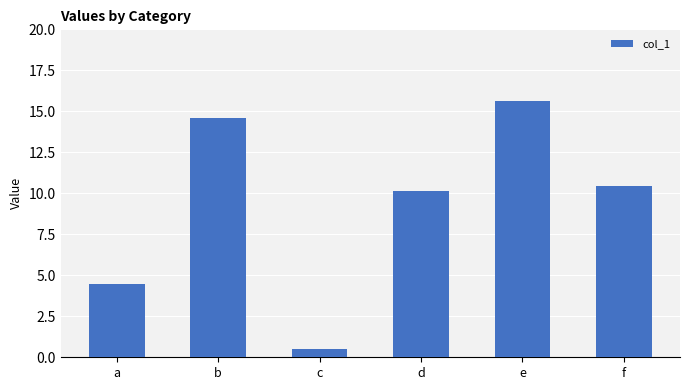

What is the sum of the values at c and f?

11.0